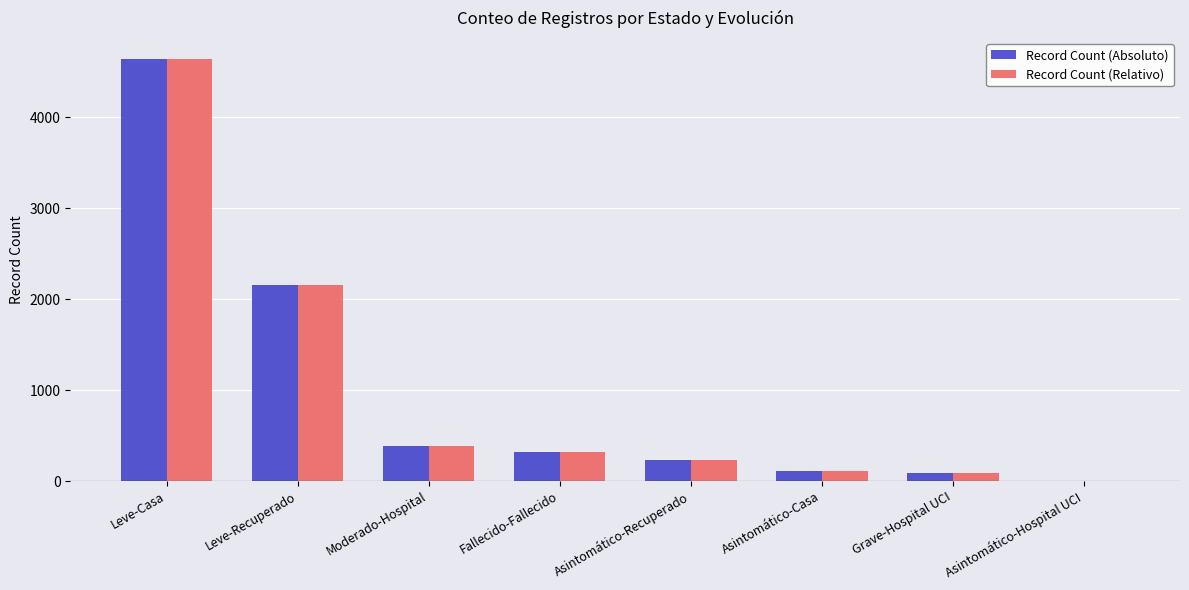

Is the value of Record Count (Relativo) at Moderado-Hospital greater than the value of Record Count (Absoluto) at Leve-Recuperado?

No